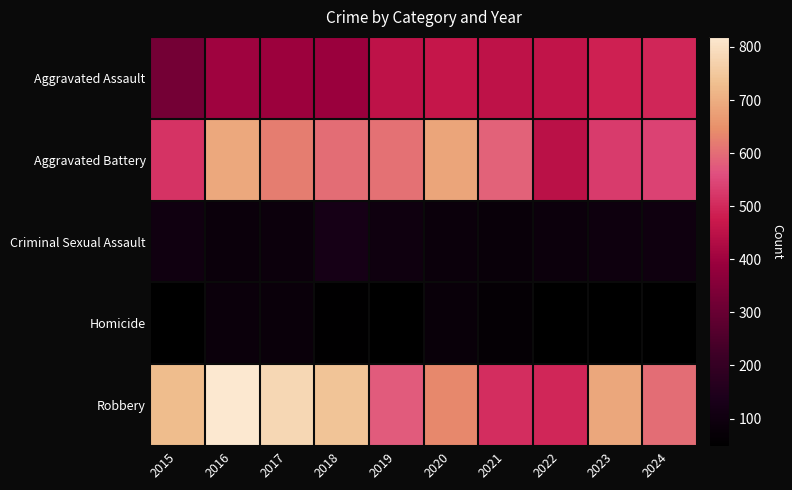

At how many categories does at least one series exceed 523?

9